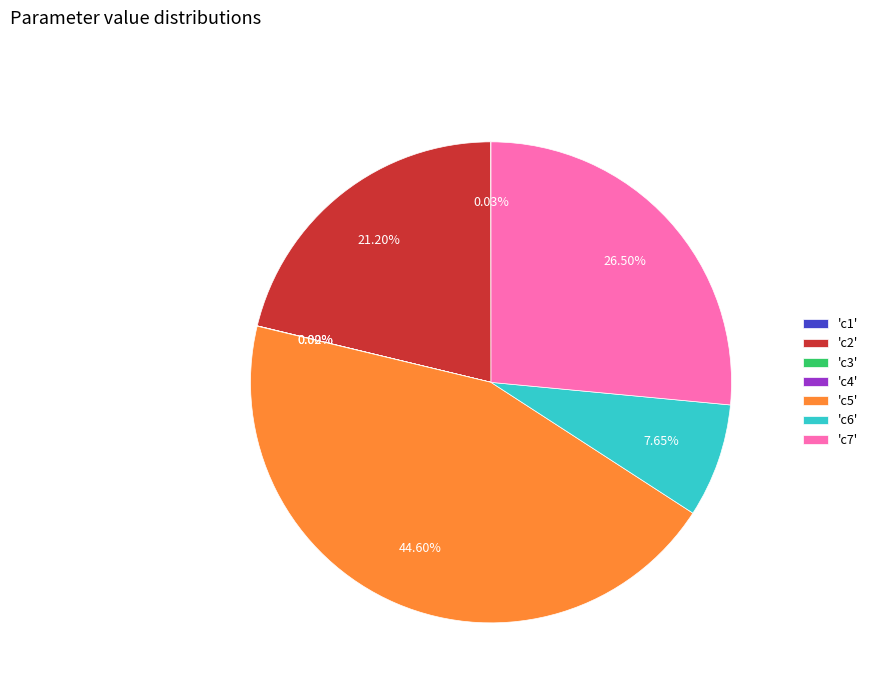

Is 'c2' the majority of the pie?

No